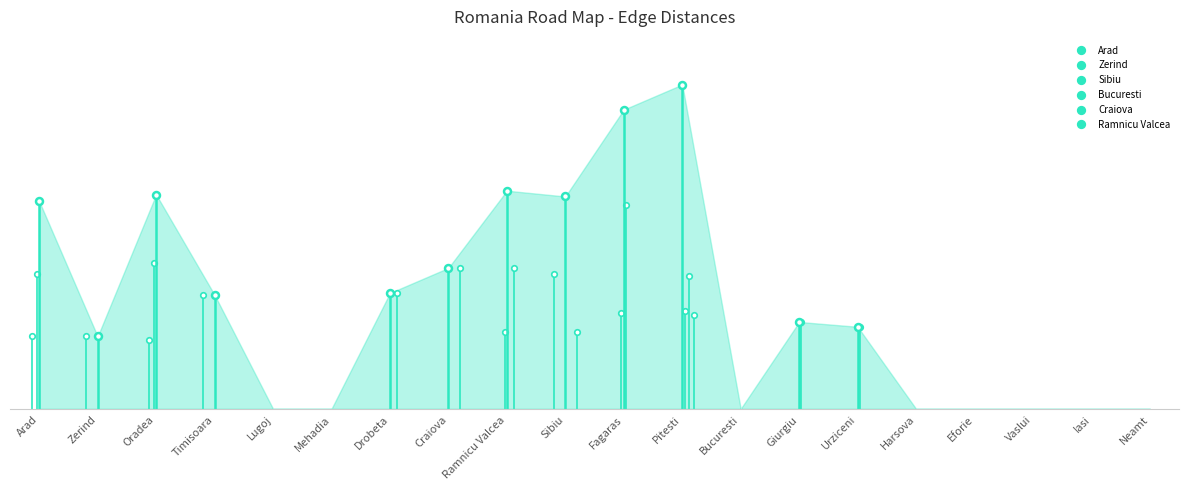

Which series has the largest total across all categories?

Bucuresti